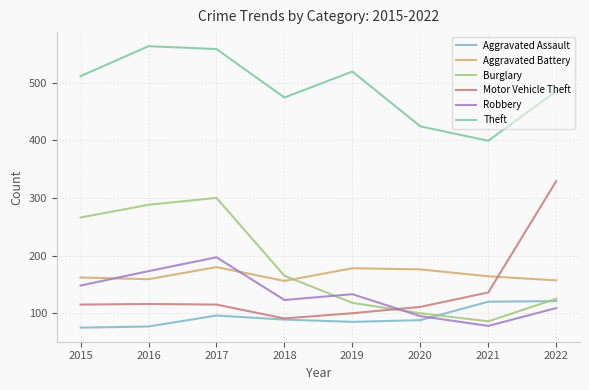

True or false: Aggravated Assault has a value of 143 at 2018.

False